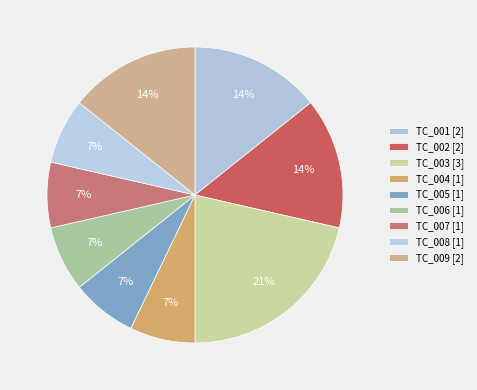

How much of the chart is everything except TC_008?

92.9%